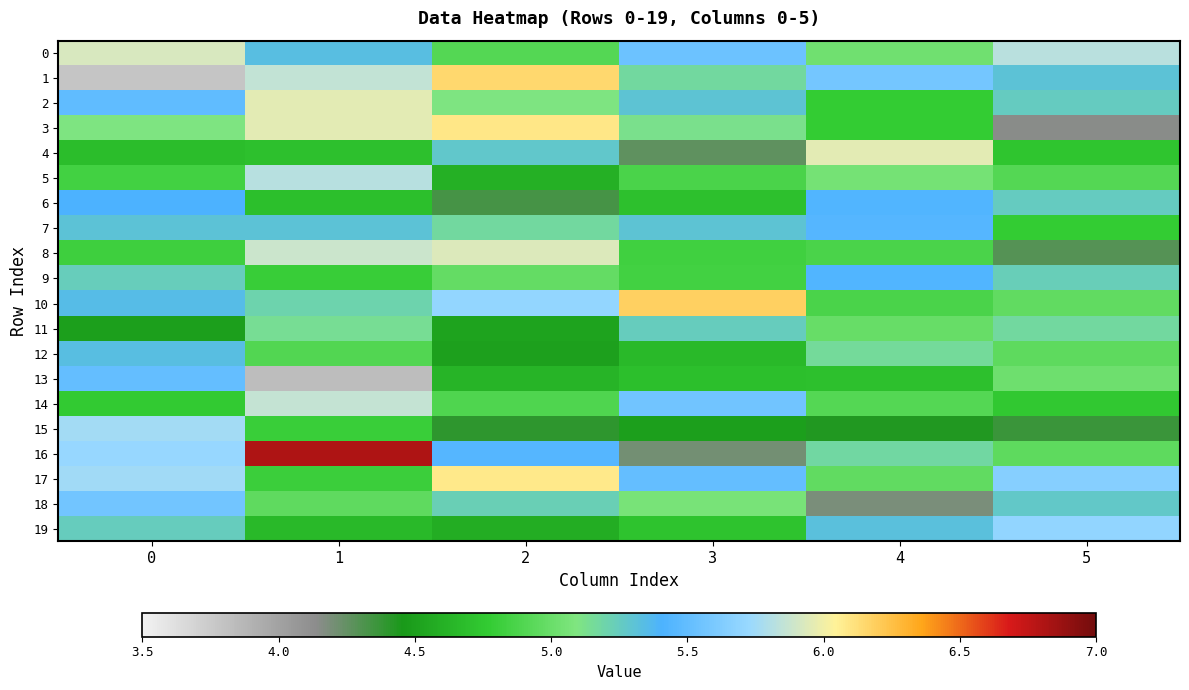

Count the number of categories in the chart.

6